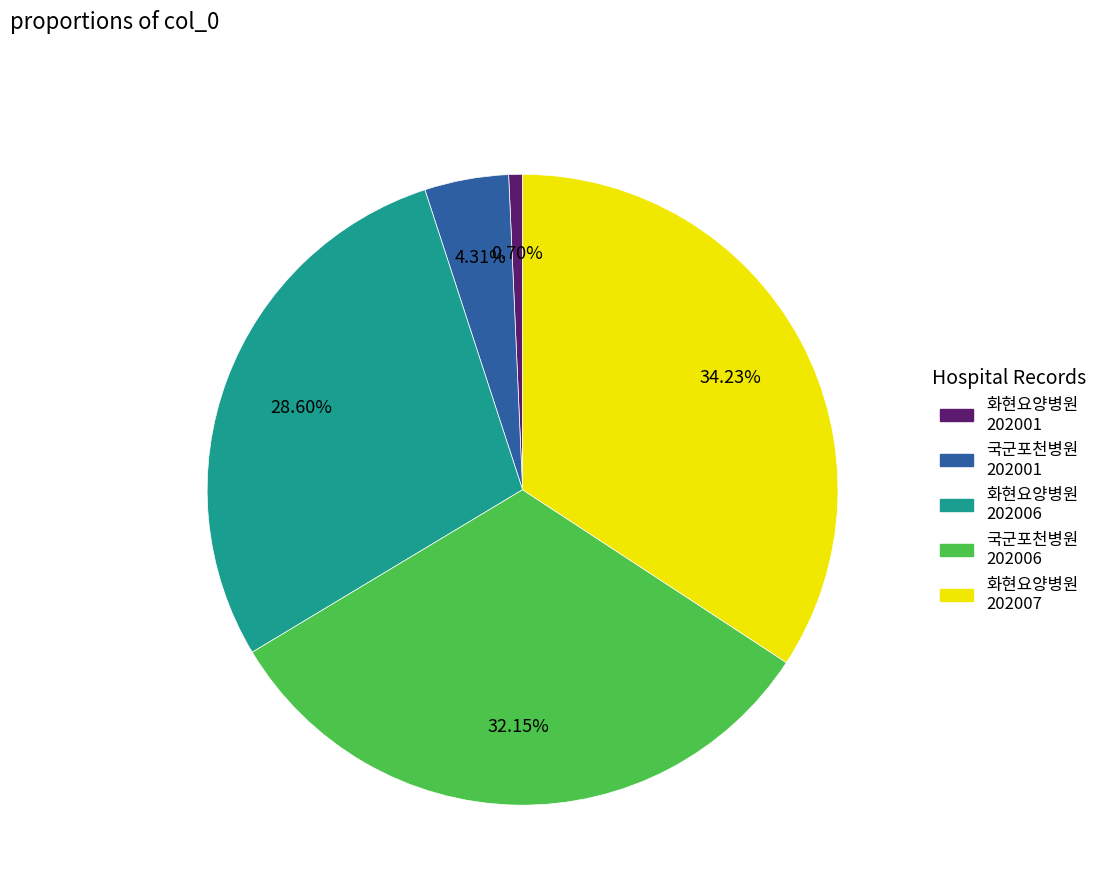

Is there a majority slice in this chart?

No